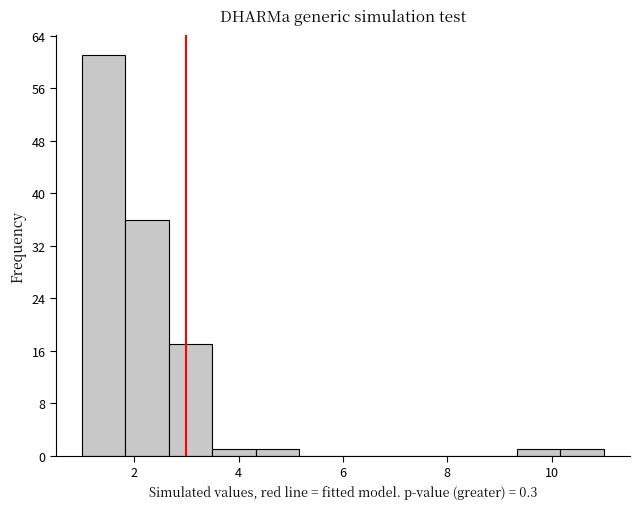

What is the height of the bar covering 3.6 to 4.4 on the x-axis? Neither the bar edges nor the heights are printed on the chart, so give them approximately, as read against the axes.

1